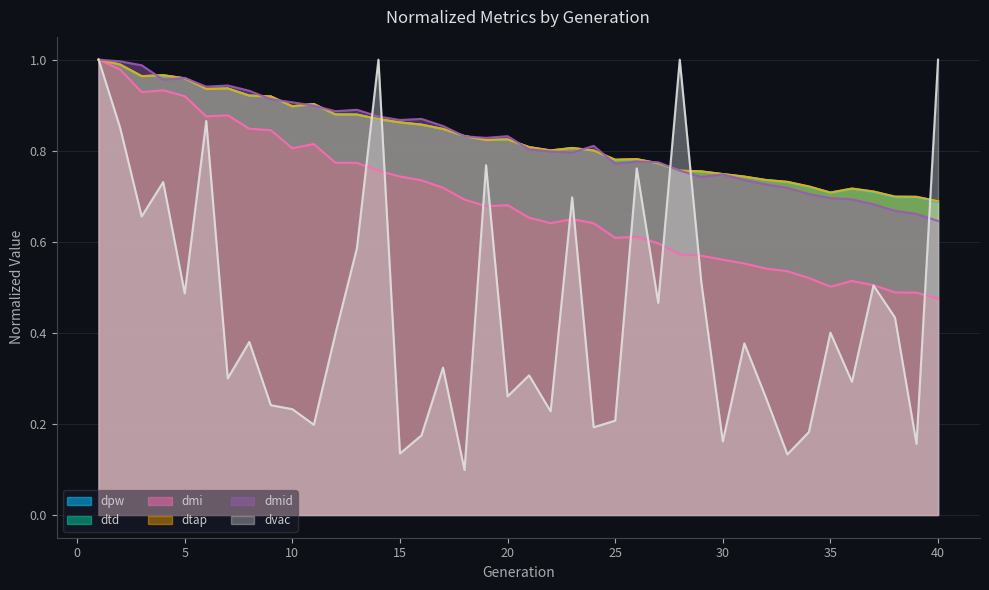

Is it true that dtd equals 0.8 at 26?

True